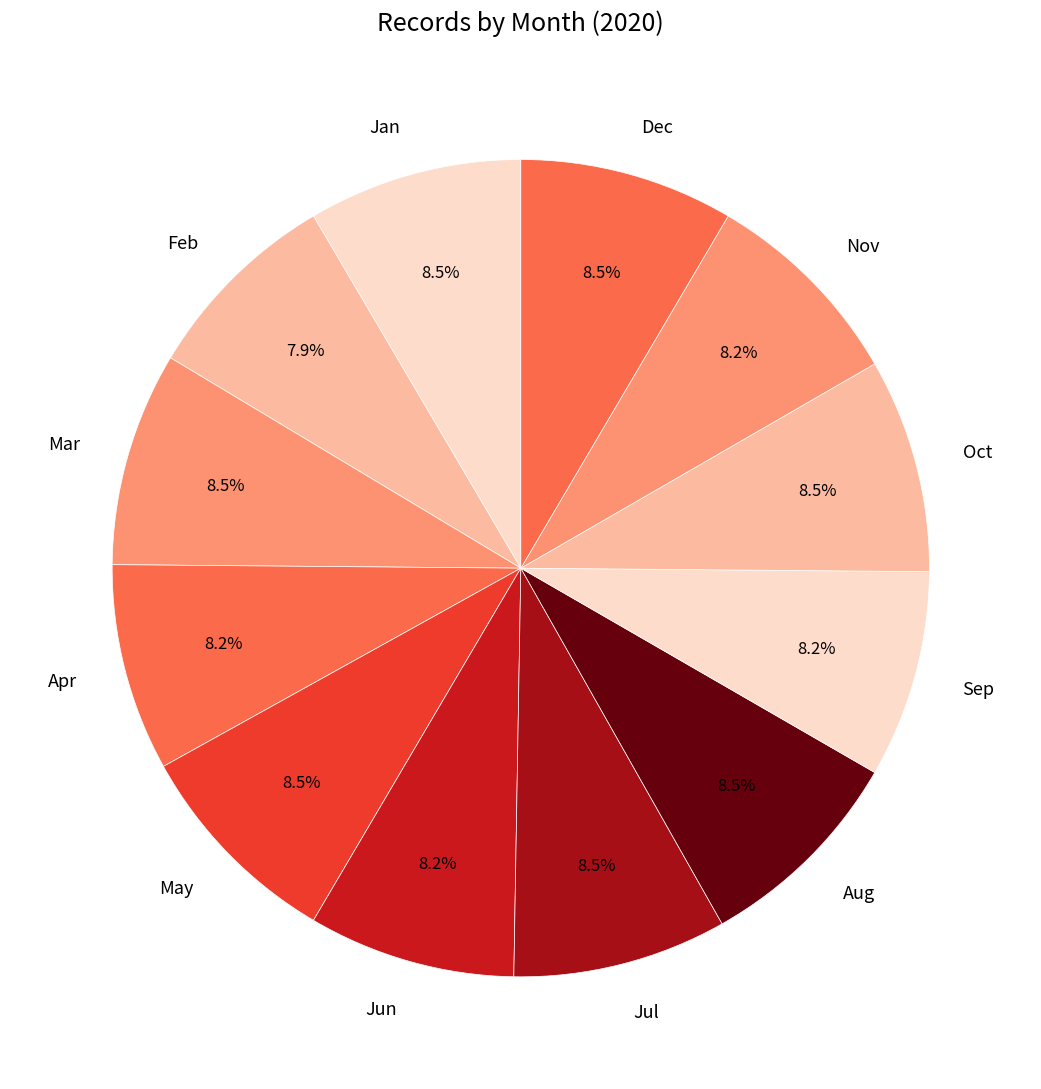

Is there any slice that represents more than half of the pie?

No